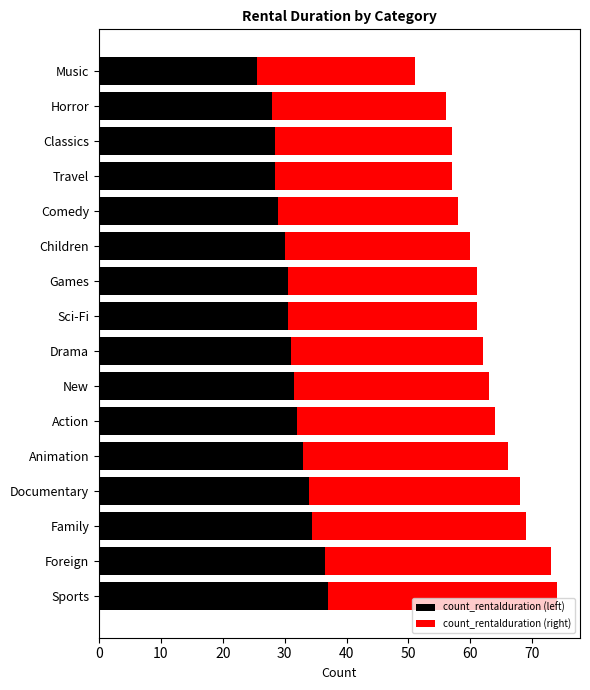

What is the total value across all series at Sports?

74.0